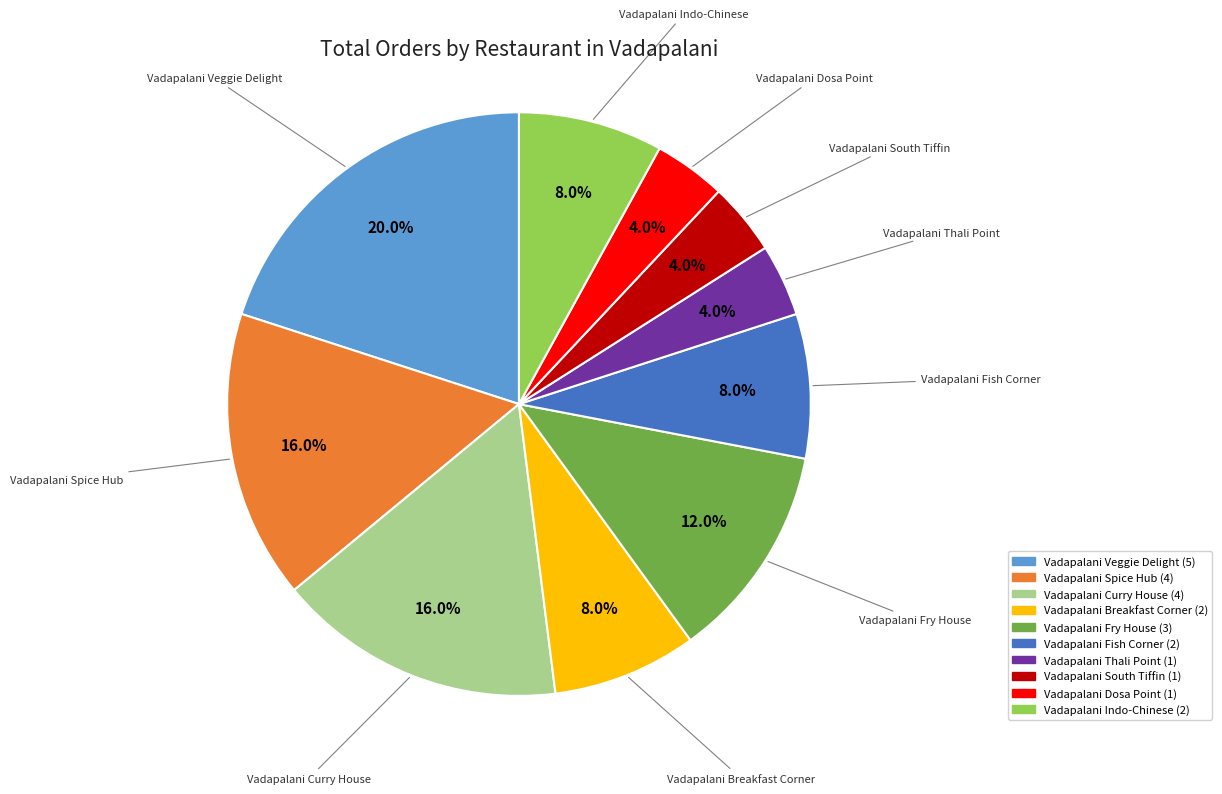

How many slices are in this pie chart?

10